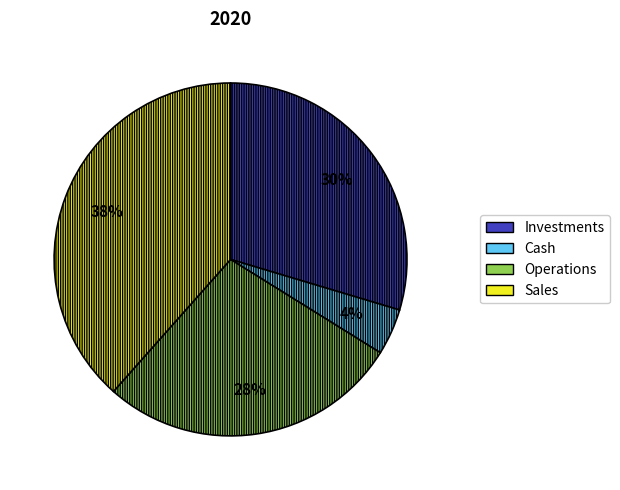

What percentage is the Cash slice, to the nearest percent?

4%